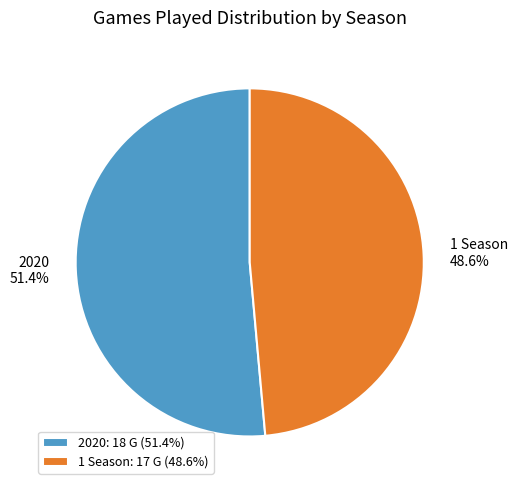

To the nearest percent, what is the difference between the 1 Season and 2020 slice percentages?

3%